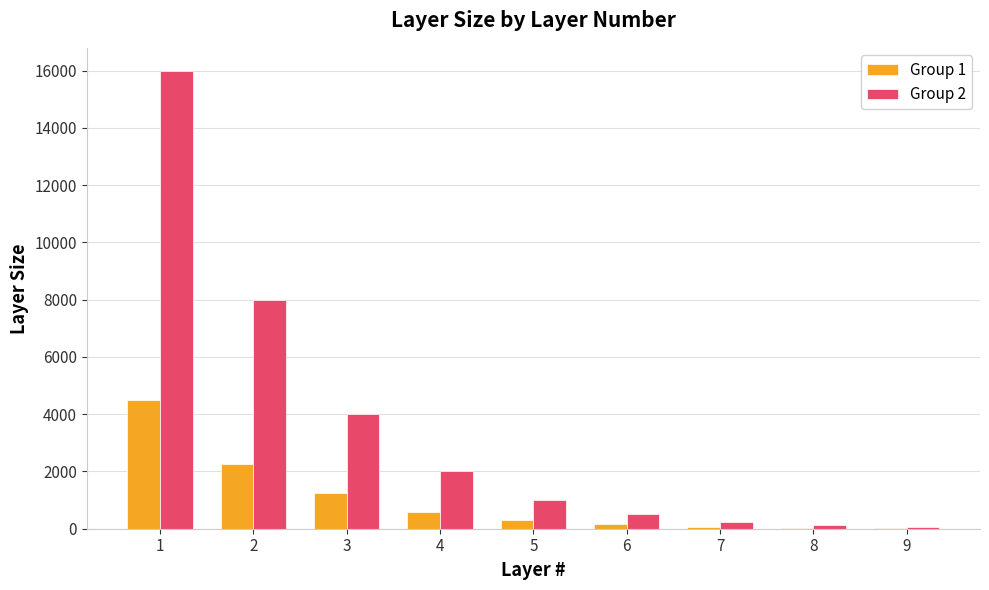

Which series changed the most between 5 and 6?

Group 2